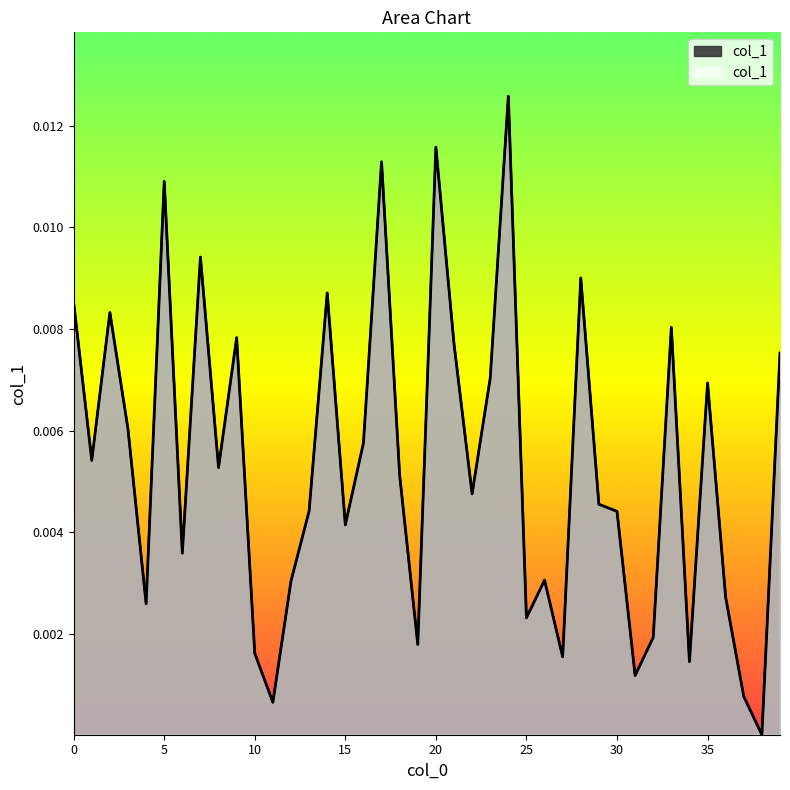

How many lines are shown in the chart?

1